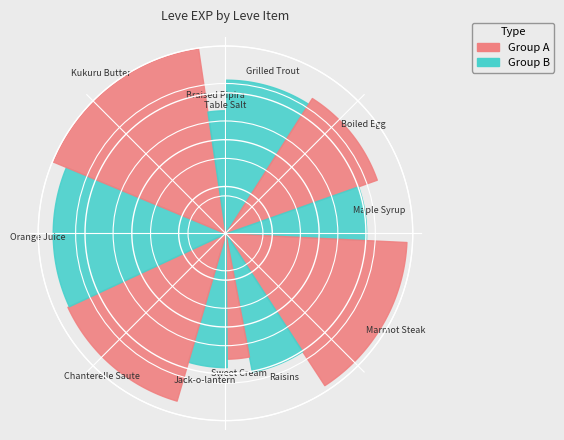

True or false: Raisins accounts for 6% of the total.

True